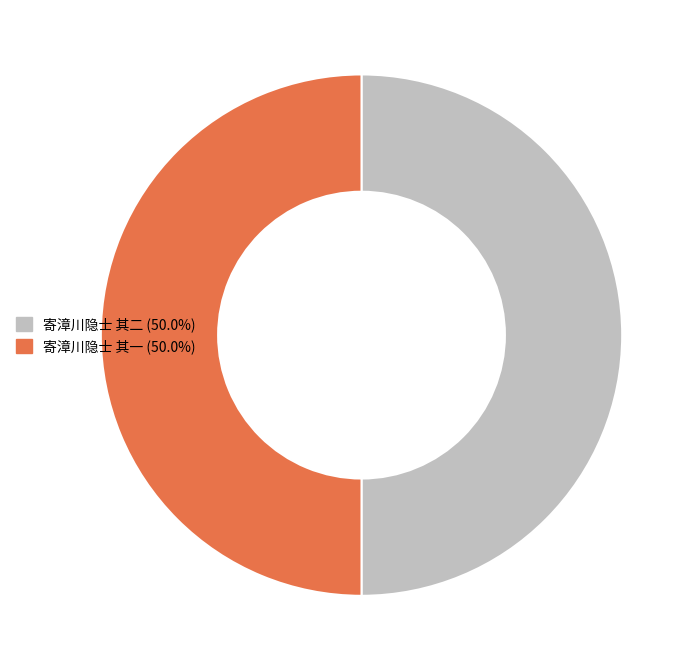

Approximately how many times larger is the value at 寄漳川隐士 其一 (50.0%) compared to 寄漳川隐士 其二 (50.0%)?

1.0